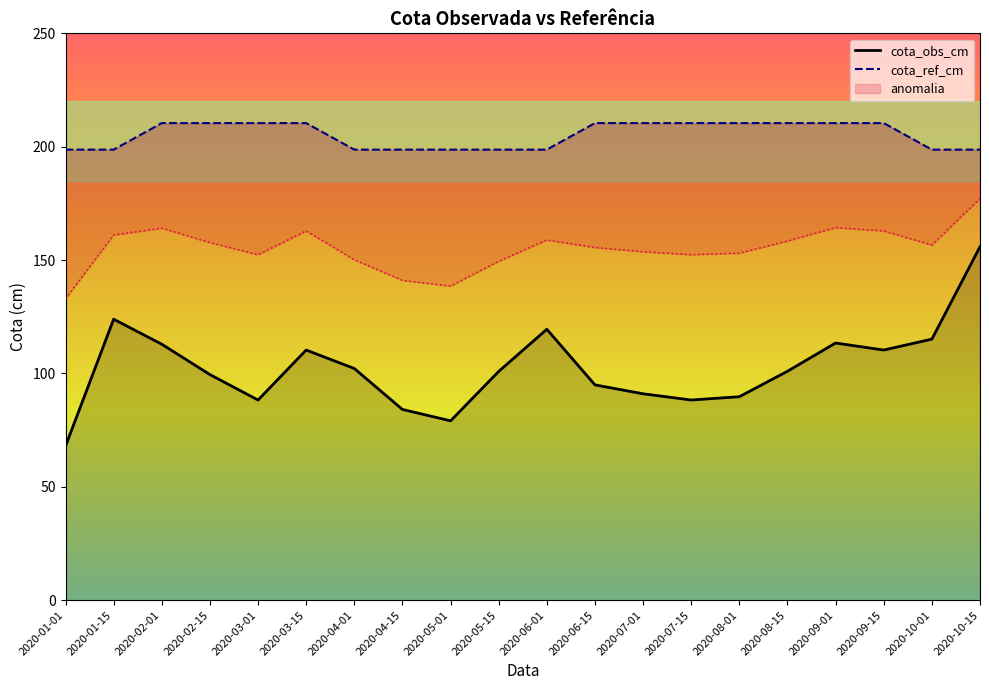

At how many categories does at least one series exceed 206?

11